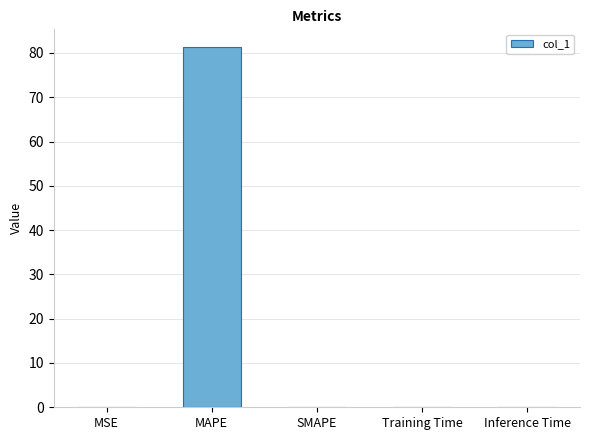

What is the maximum value shown in the chart?

81.3